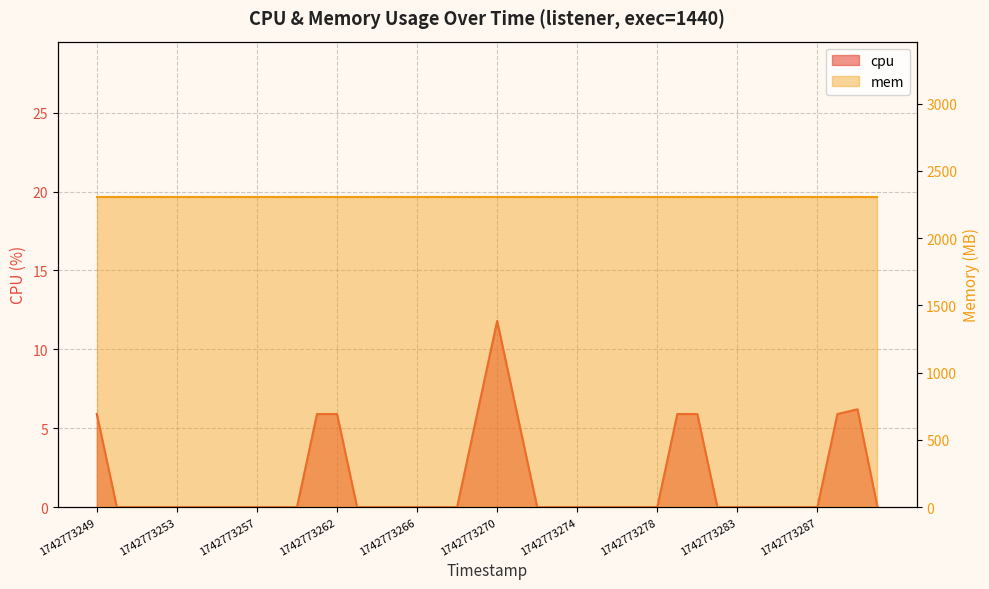

The value at 1742773289 is 6.2. True or false?

True